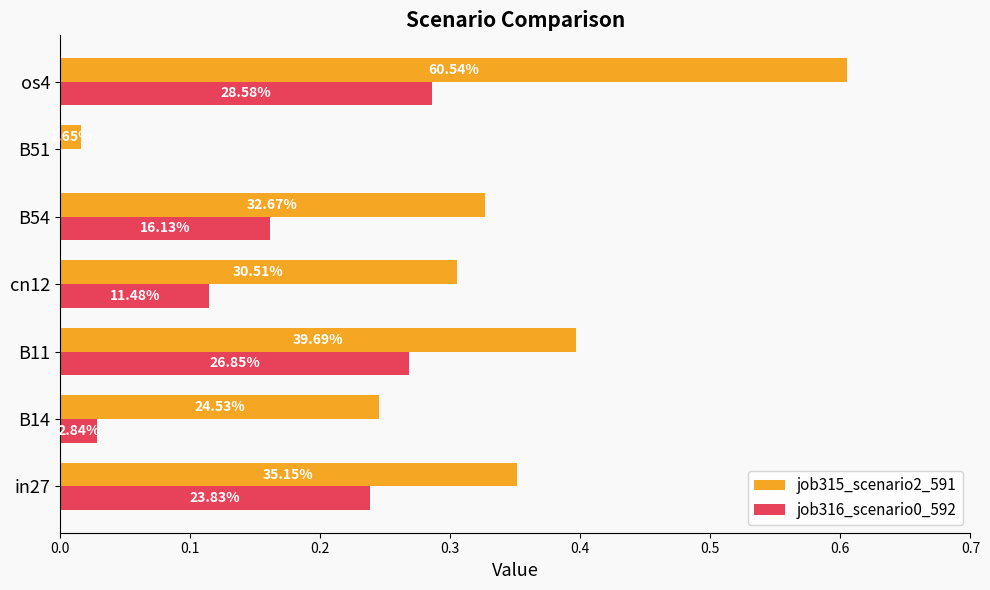

How many bars are there in total?

14